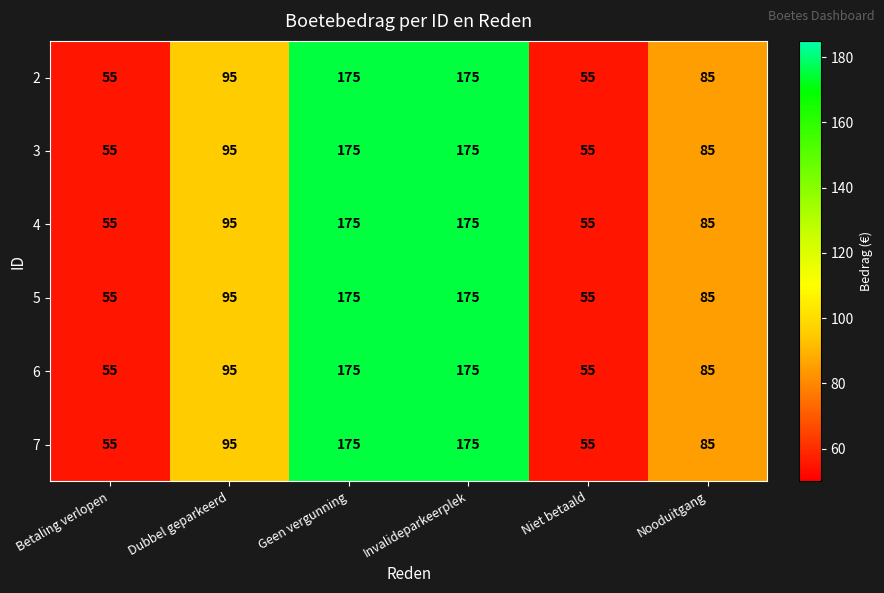

What is the difference between the maximum and minimum values in the 5 series?

120